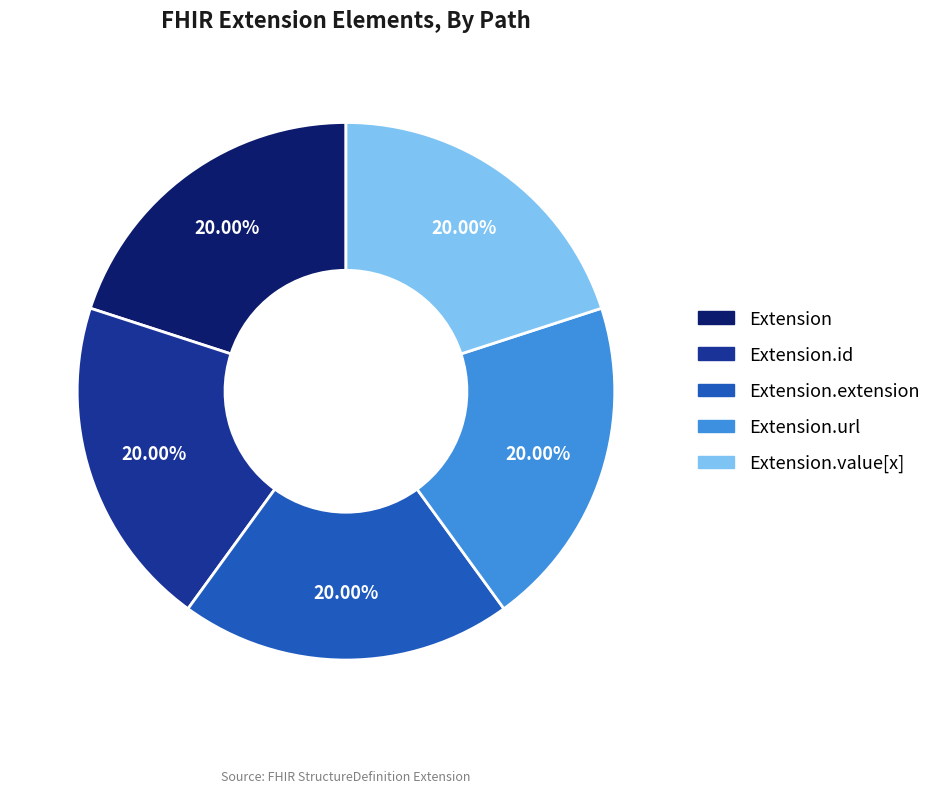

Is there any slice that represents more than half of the pie?

No